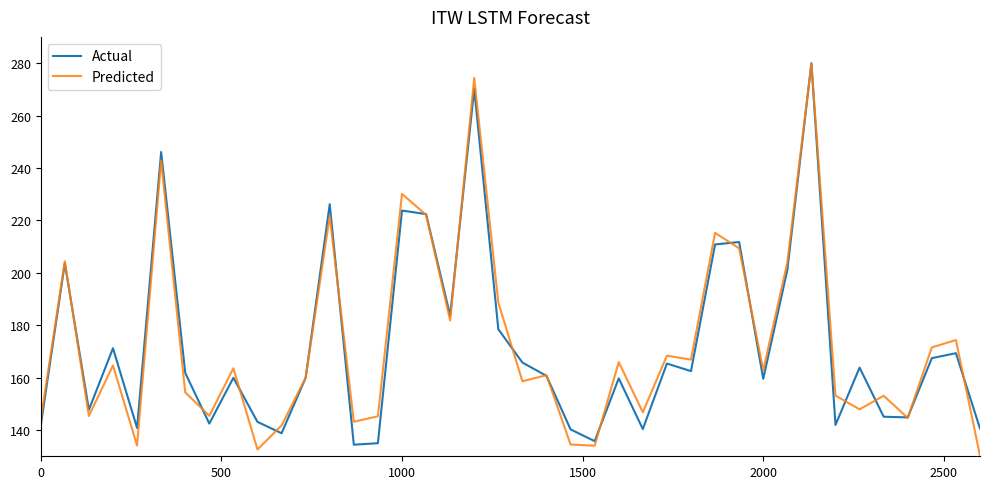

What is the maximum value for Predicted?

279.8